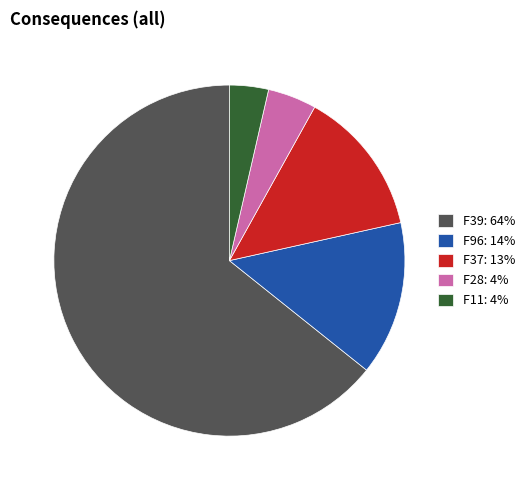

Rank the categories by value from highest to lowest.

F39, F96, F37, F28, F11